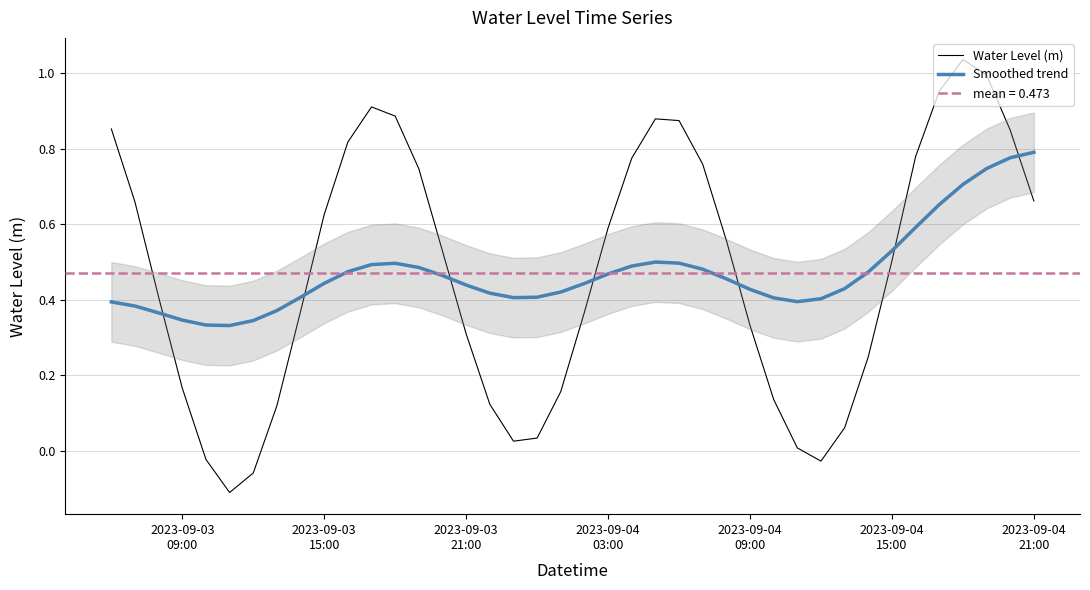

True or false: Water Level (m) and Smoothed trend cross at least once.

True